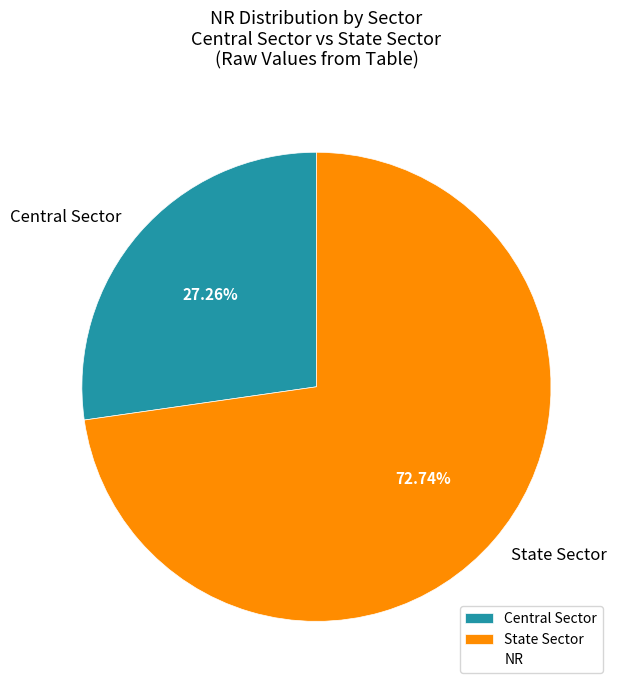

What percentage do State Sector and Central Sector together represent?

100.0%